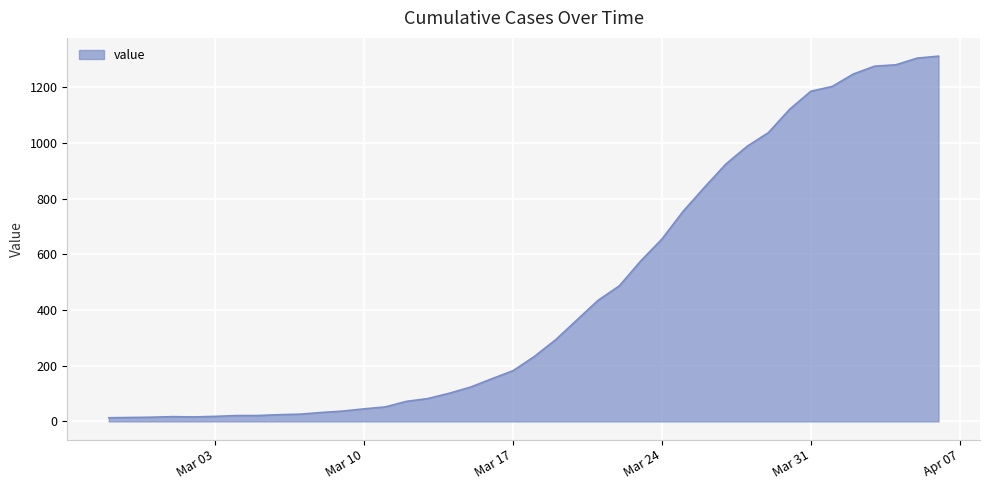

What is the greatest value displayed?

1312